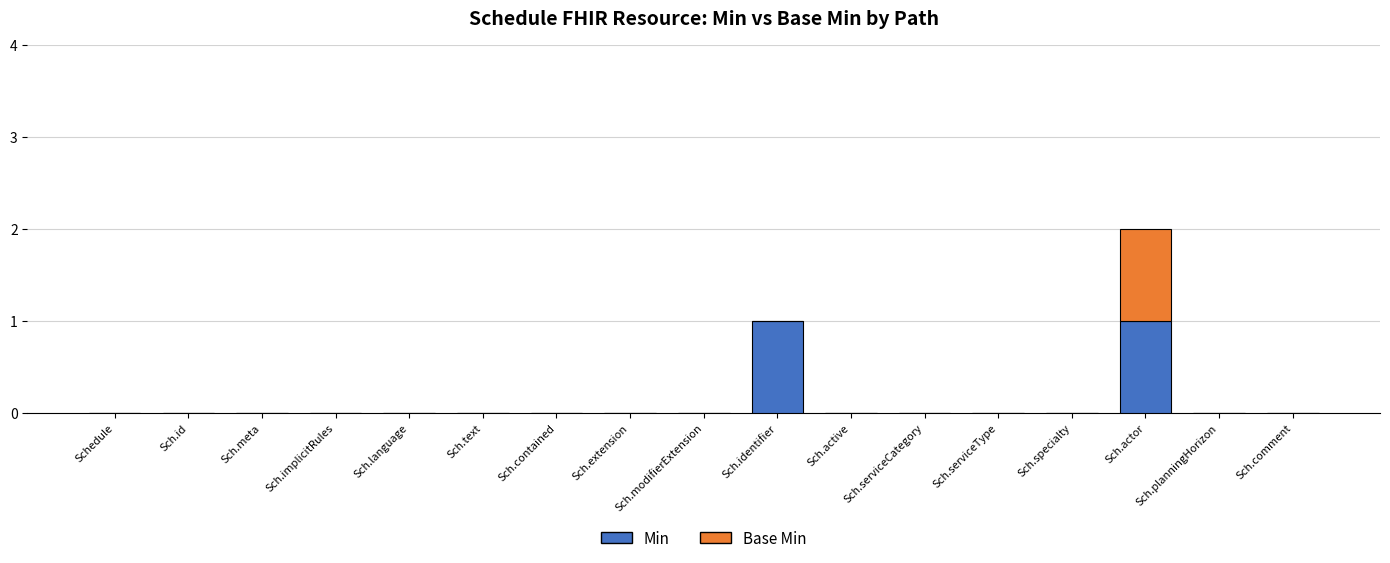

At which category is the sum across all series the highest?

Sch.actor